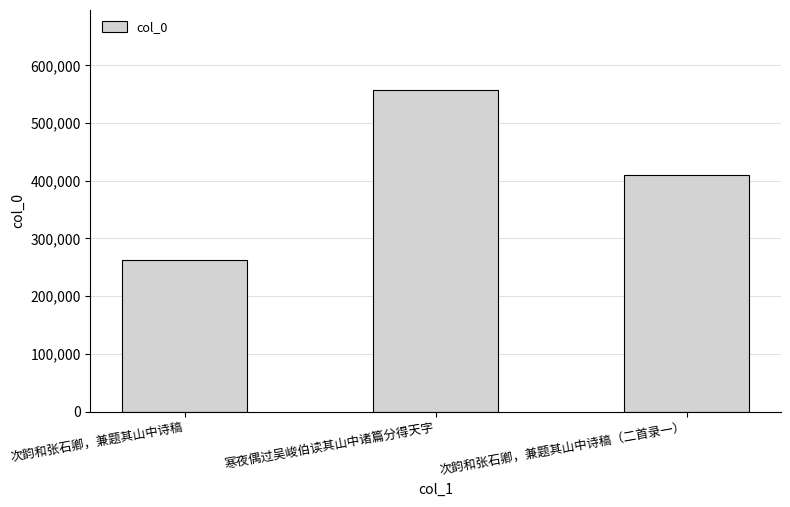

Reading left to right, extract all data points from this chart.

次韵和张石卿，兼题其山中诗稿=263273	寒夜偶过吴峻伯读其山中诸篇分得天字=556772	次韵和张石卿，兼题其山中诗稿（二首录一）=409719